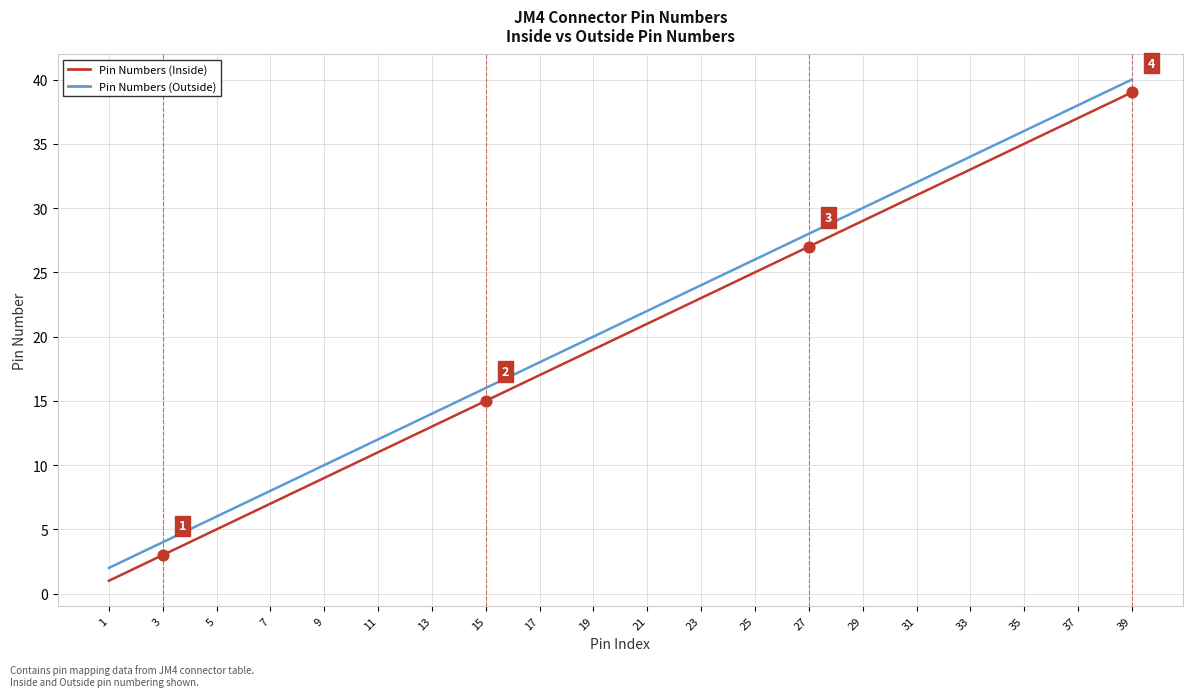

At which category is the sum across all series the highest?

39